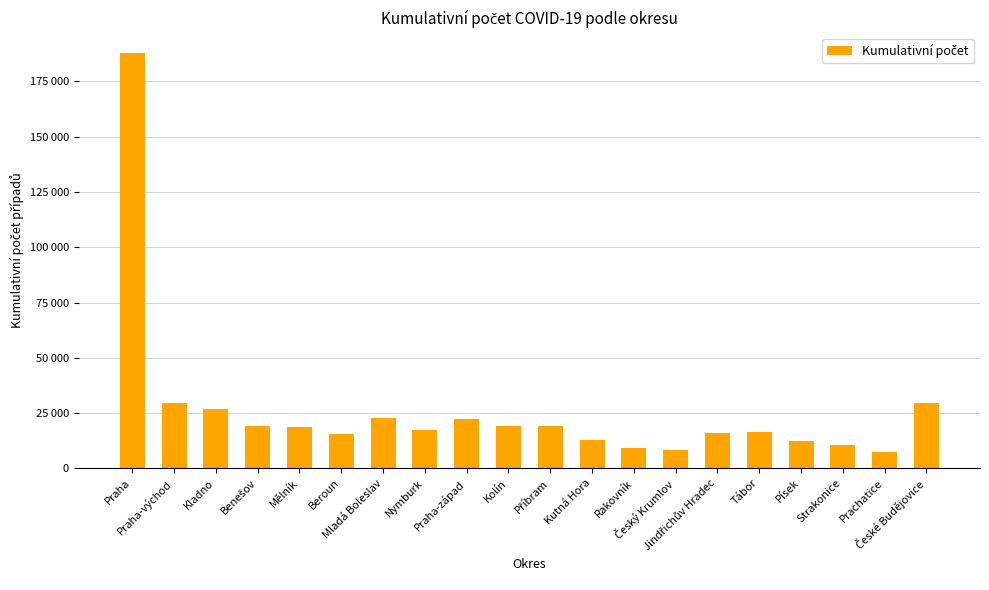

Does the chart contain any negative values?

No